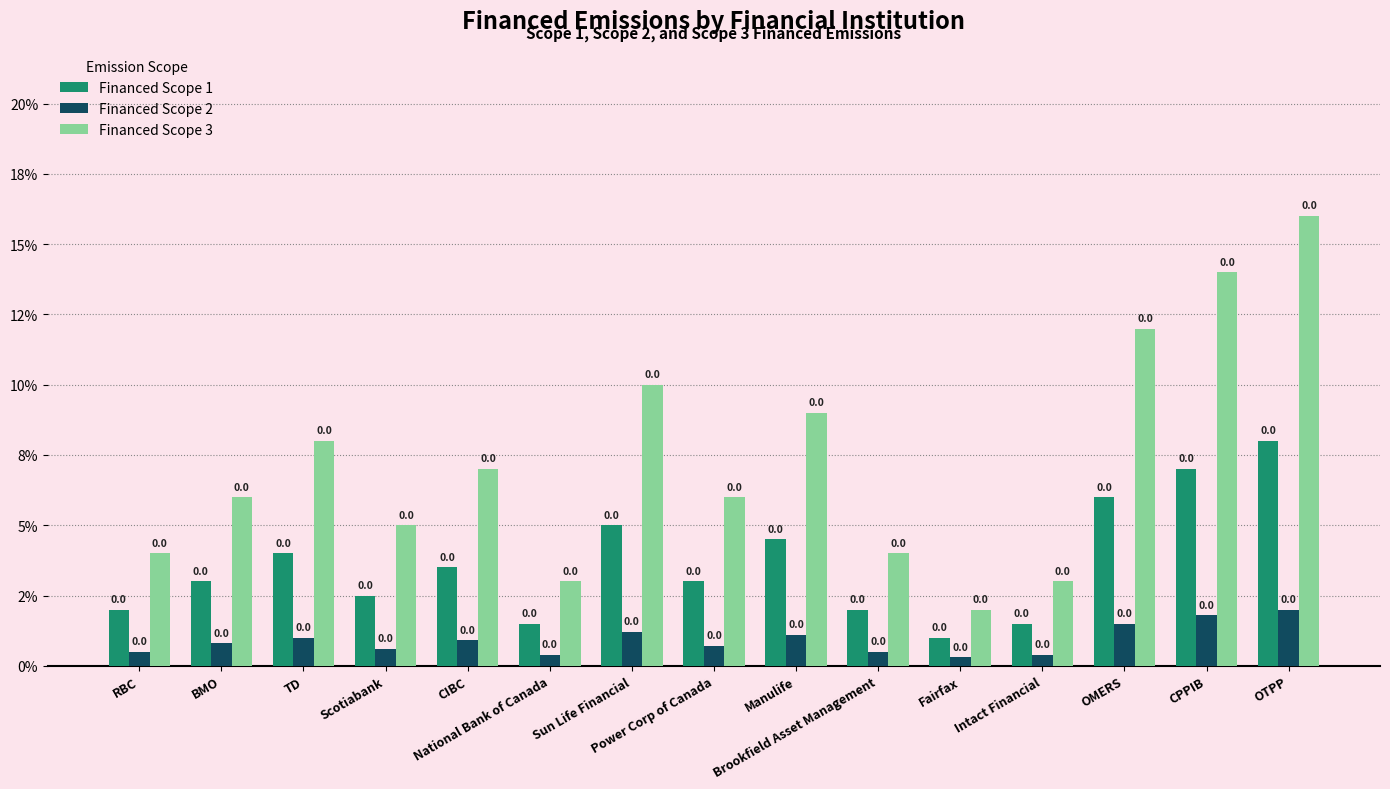

Is the value of Financed Scope 3 at BMO greater than the value of Financed Scope 1 at CPPIB?

No